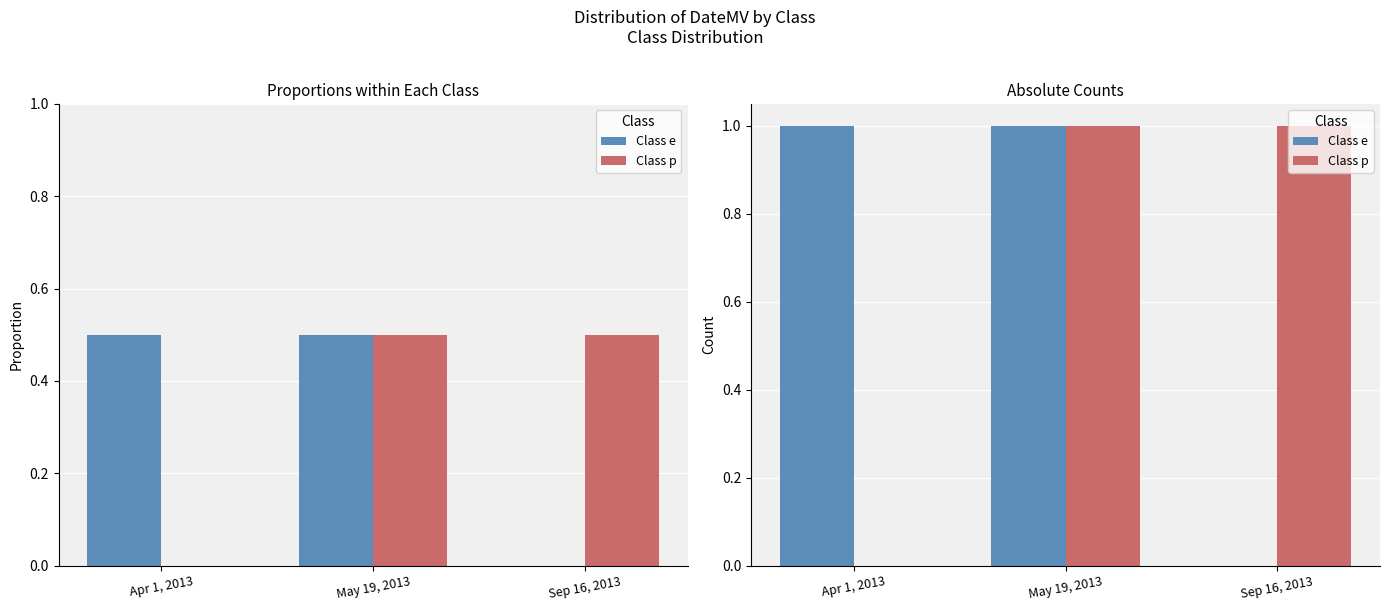

What is the difference between the maximum and minimum values in the Class e series?

1